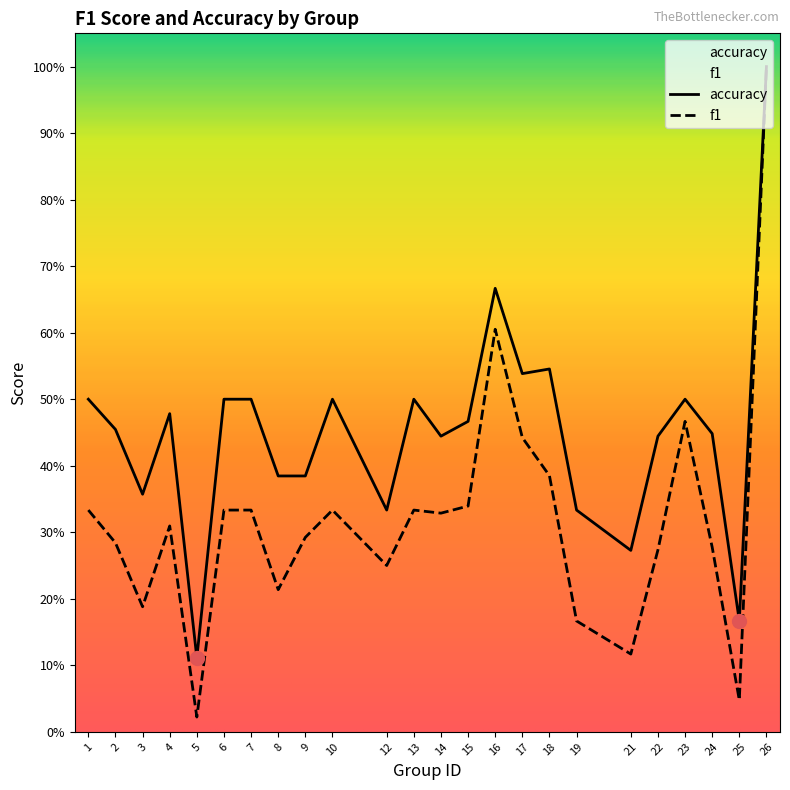

Rank the series at 3 from highest to lowest value.

accuracy, f1